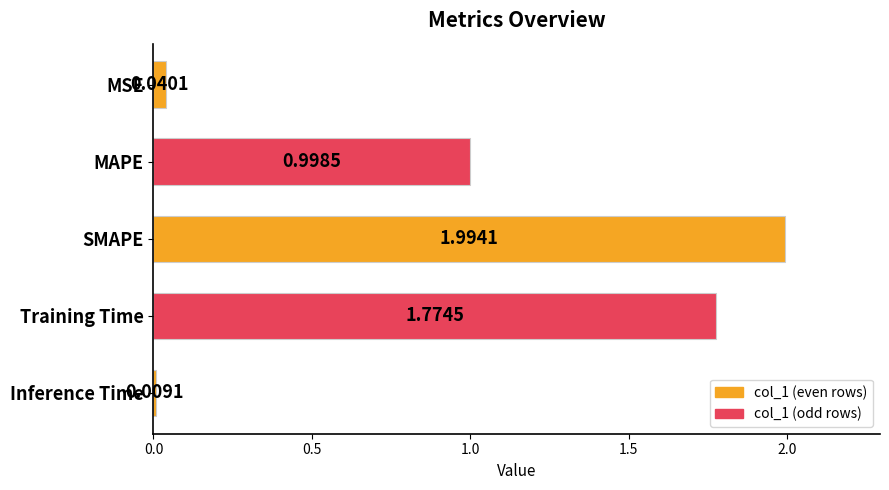

What is the difference between the values at Inference Time and SMAPE?

2.0